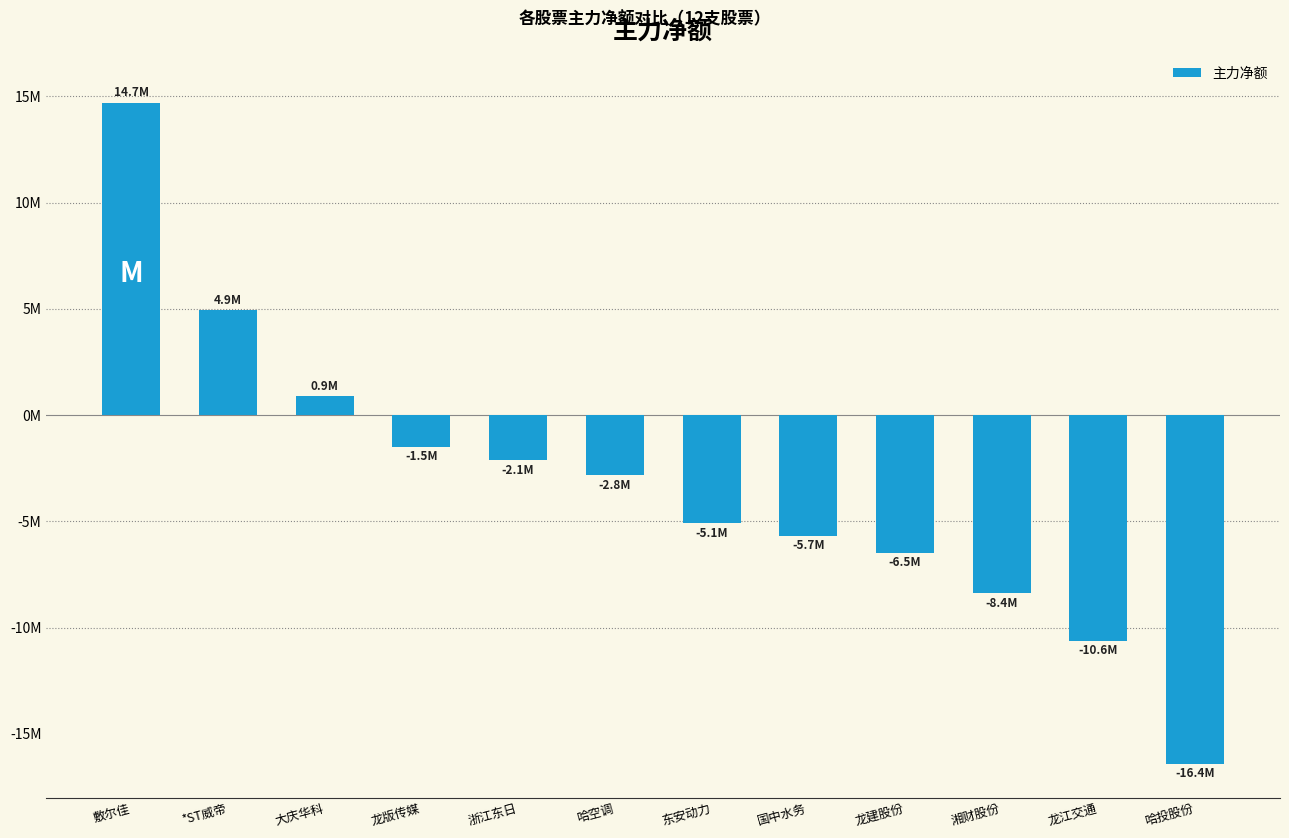

What is the approximate value at 国中水务?

-5668211